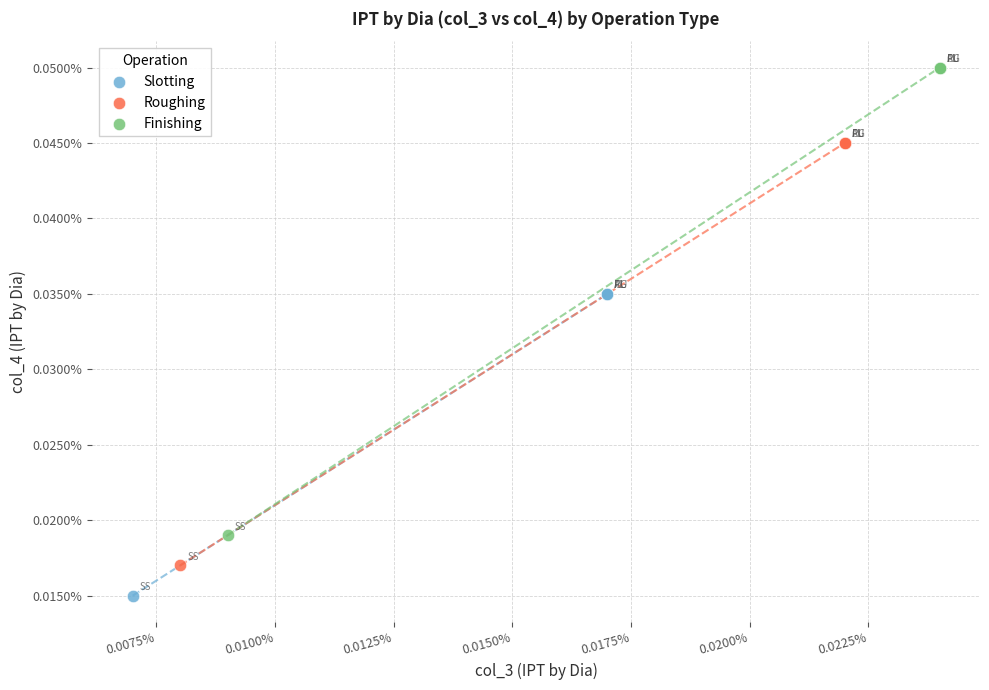

What are all the series names shown in the legend?

Slotting, Roughing, Finishing